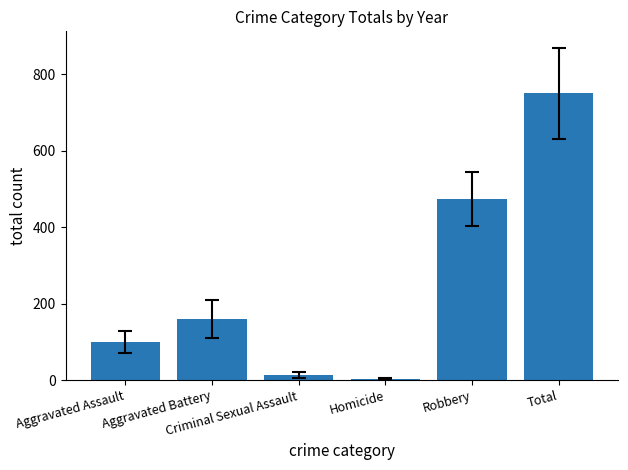

Reading left to right, extract all data points from this chart.

Aggravated Assault=99.6	Aggravated Battery=160.4	Criminal Sexual Assault=13.4	Homicide=2.5	Robbery=474.9	Total=750.8